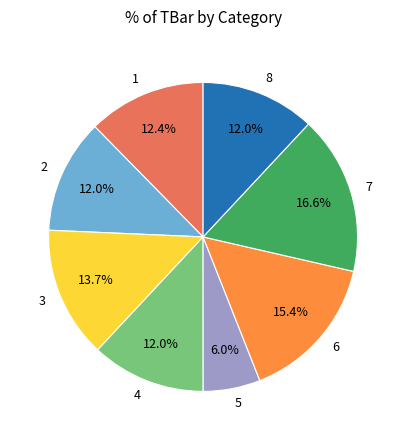

To the nearest percent, what is the difference between the largest and smallest slice percentages?

11%